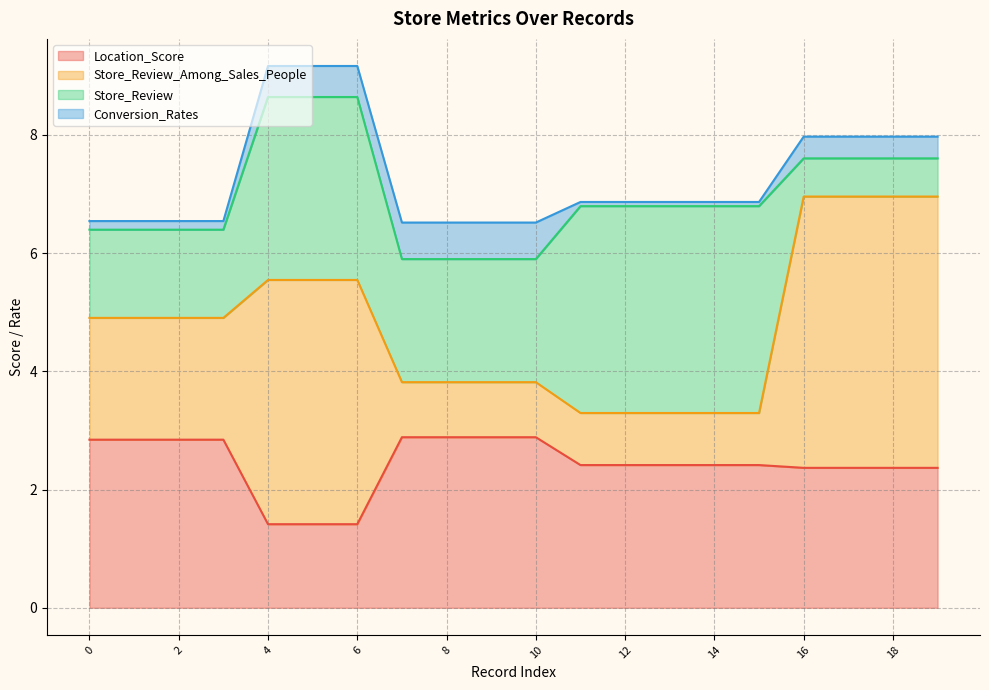

Is it true that Conversion_Rates equals 0.0 at 14?

False